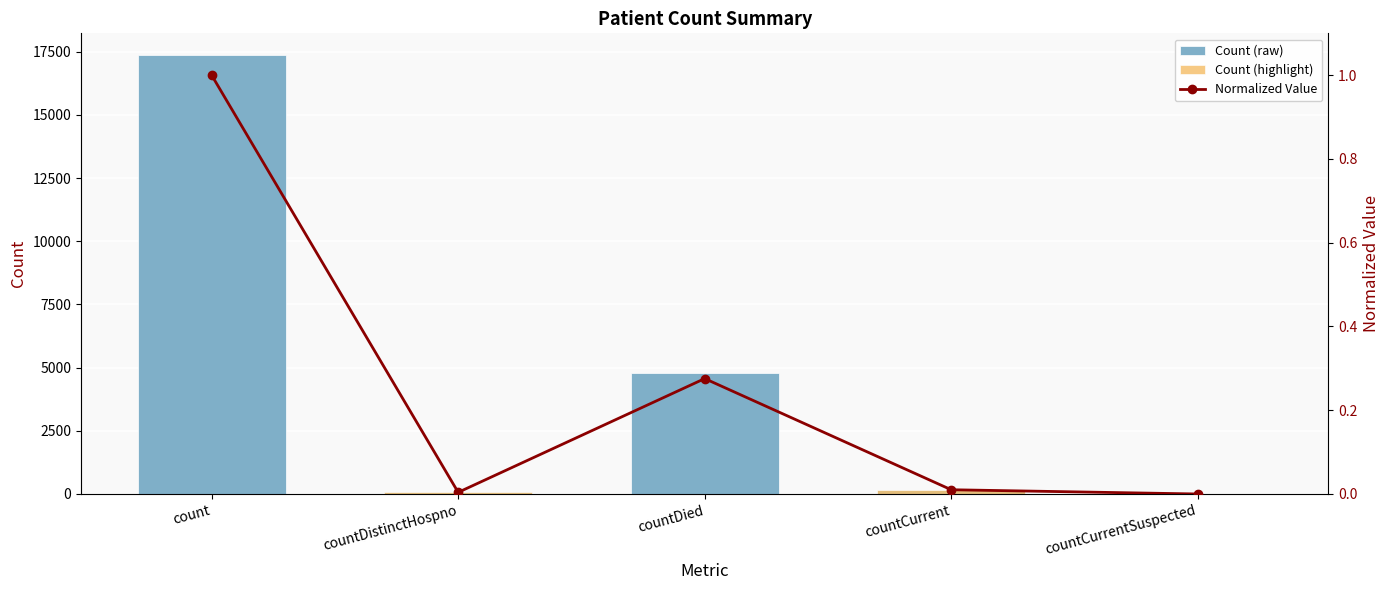

How many data points in Count (raw) are less than 176?

2